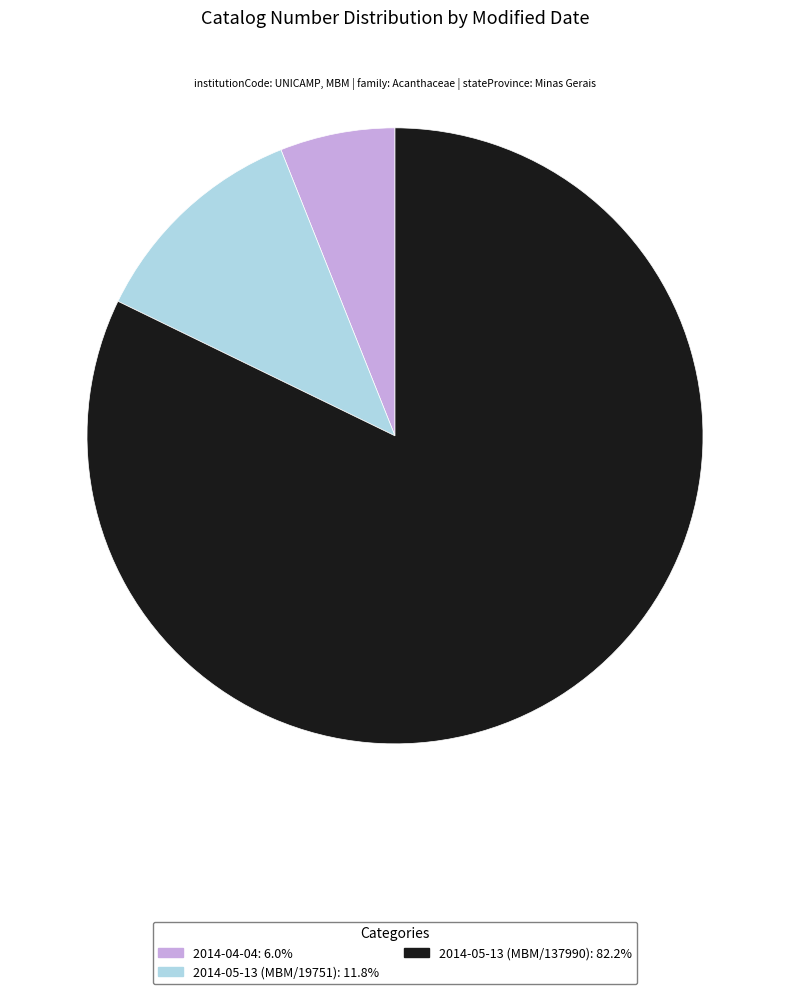

Does 2014-05-13 (MBM/19751) represent more than half of the total?

No